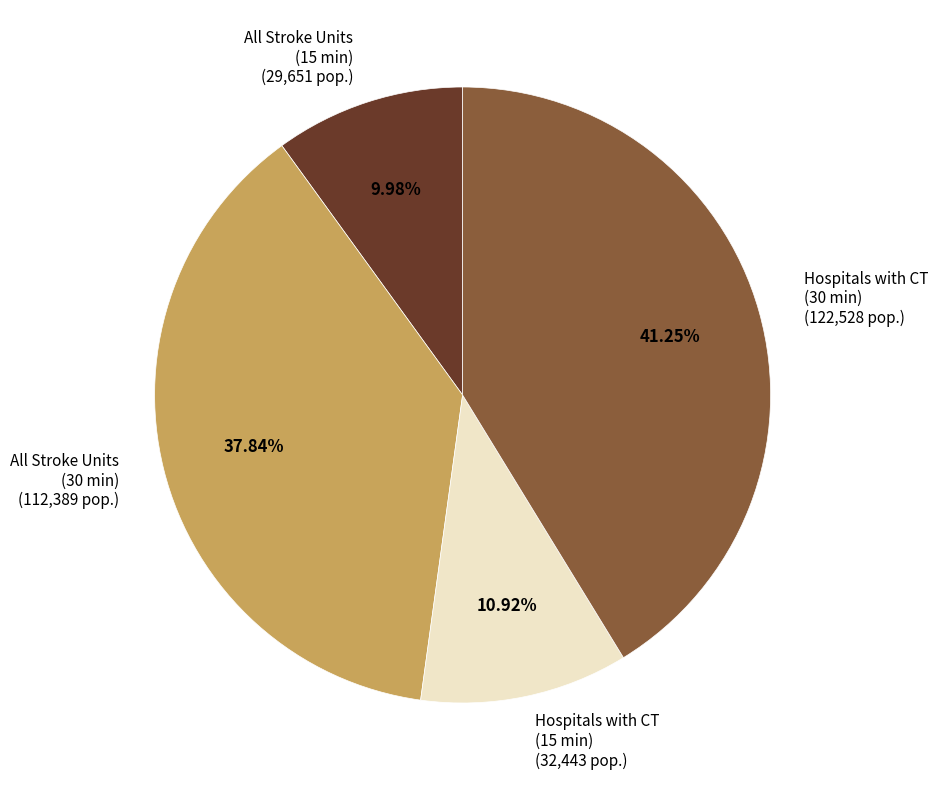

Which slice is the largest?

Hospitals with CT (30 min)